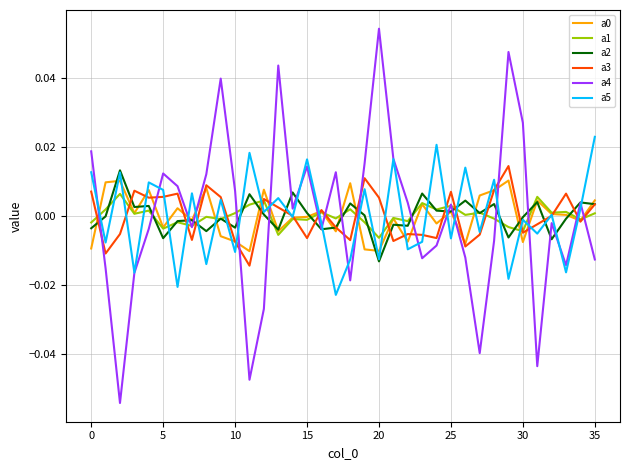

Which series has the widest spread of values?

a4